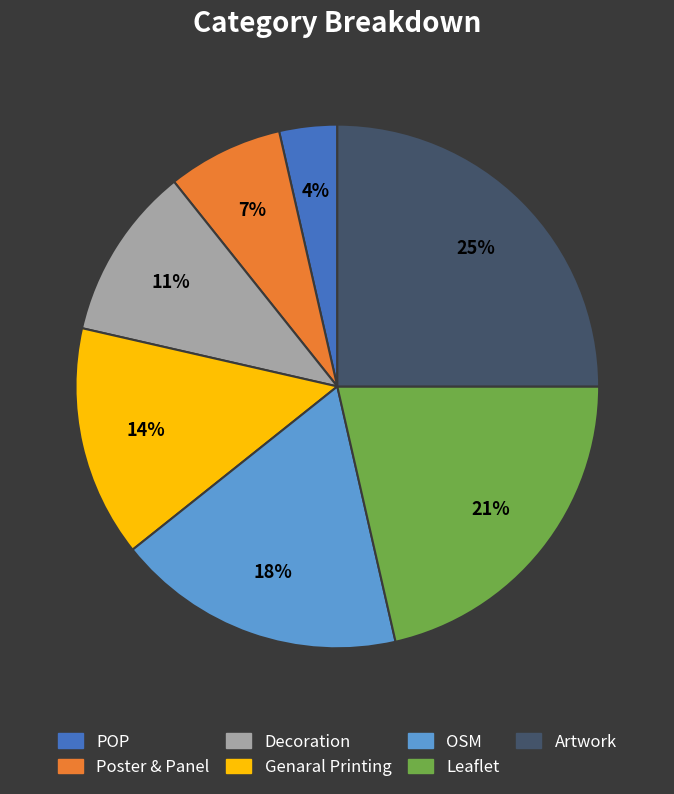

Which category has the smallest portion of the pie?

POP